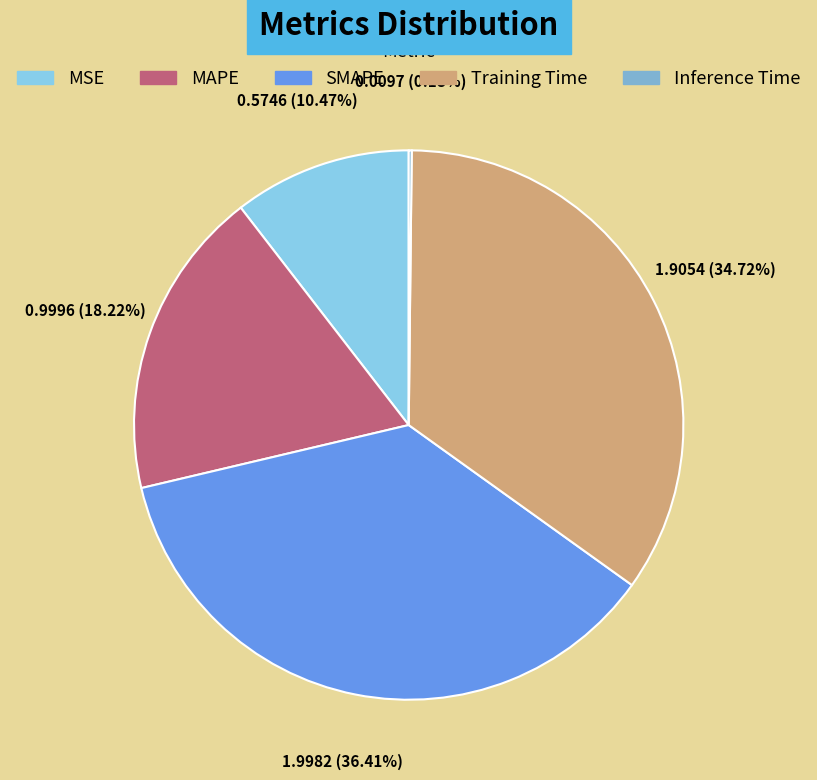

To the nearest percent, what is the average slice percentage?

20%